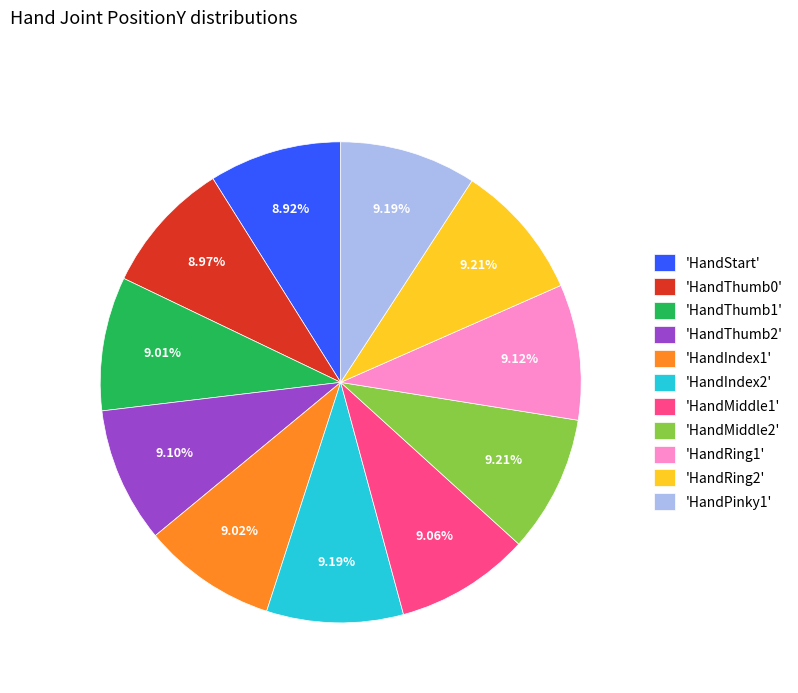

What is the ratio of the value at 'HandMiddle1' to the value at 'HandThumb2'?

1.0